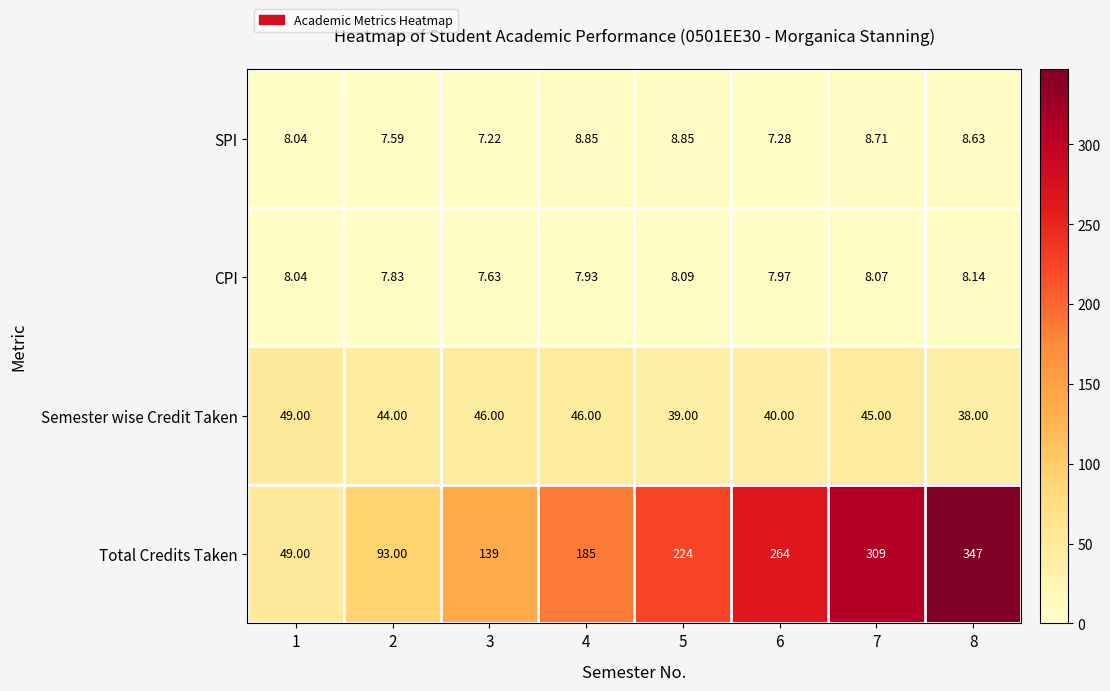

How many data points does each series have?

8